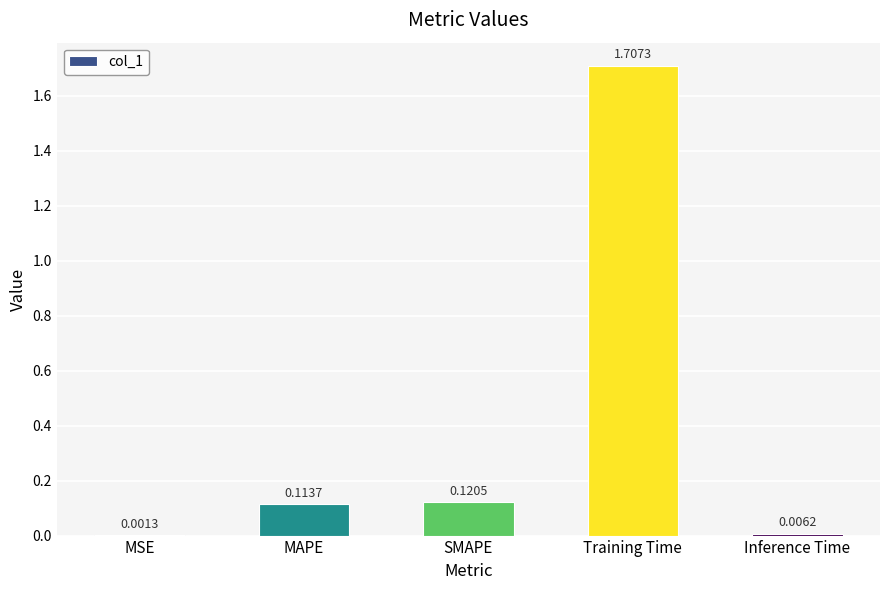

What is the sum of all values?

1.9